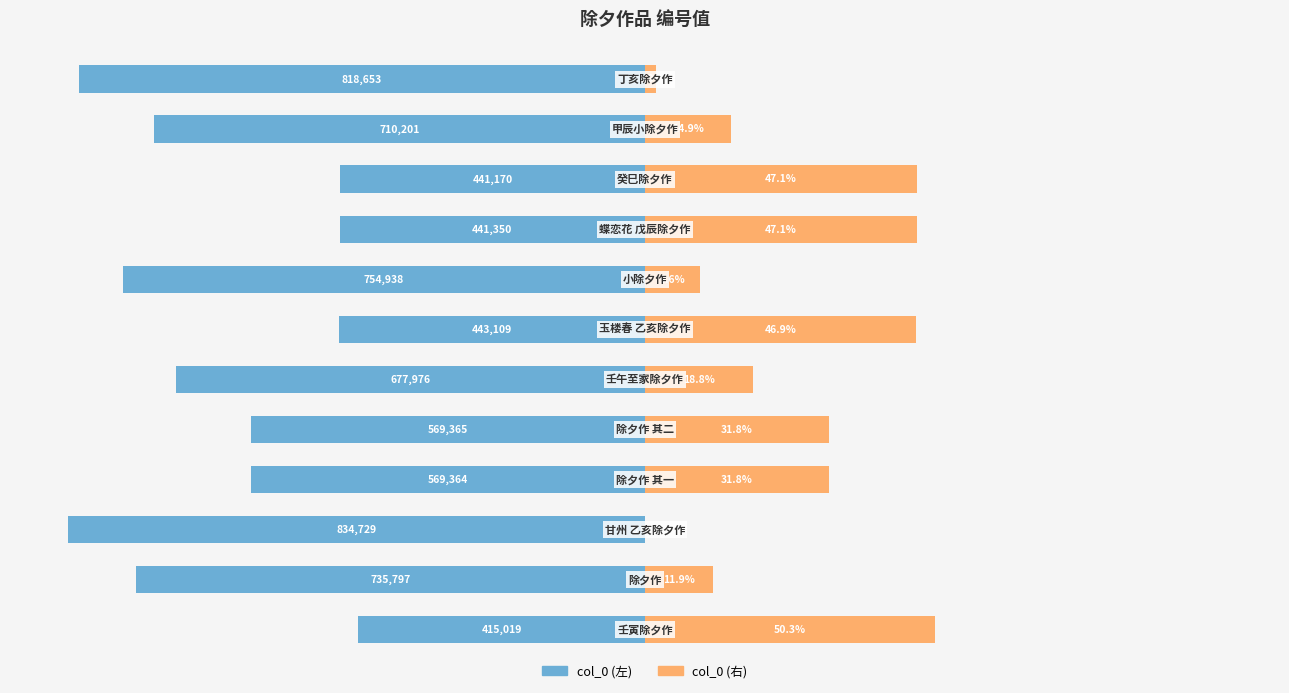

At how many categories does at least one series exceed -60?

12